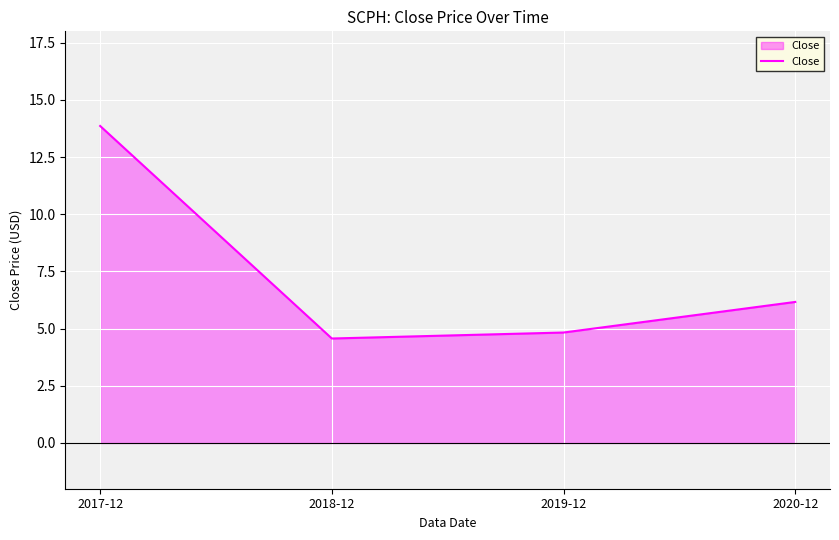

What is the approximate value at 2017-12?

13.9